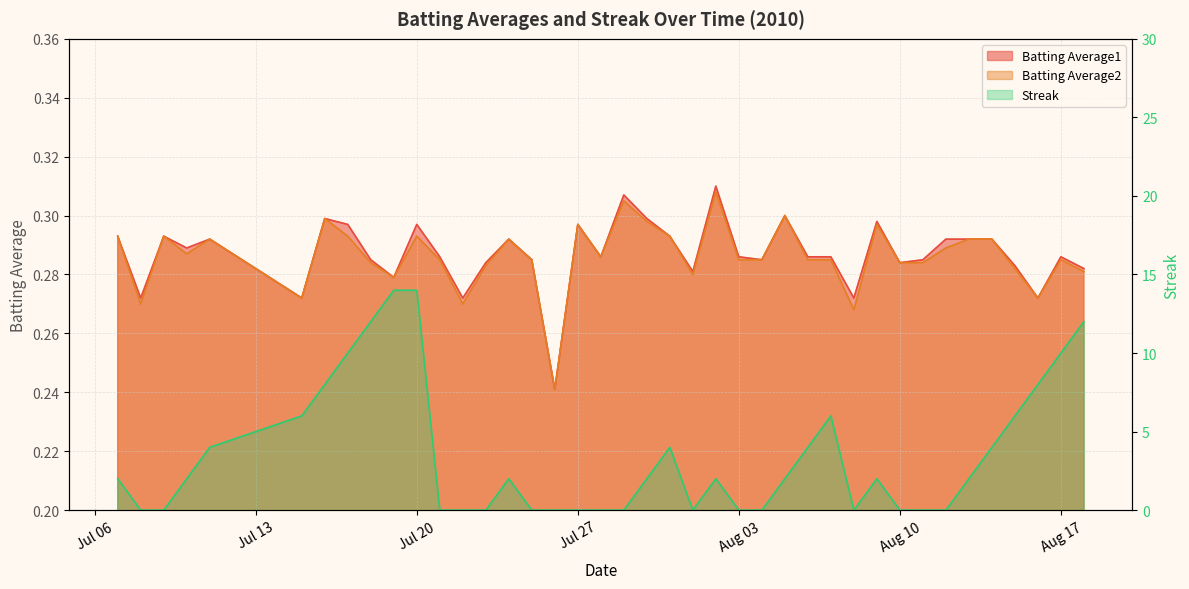

What is the sum of the Batting Average2 values at 2010-07-27 and 2010-08-18?

0.6